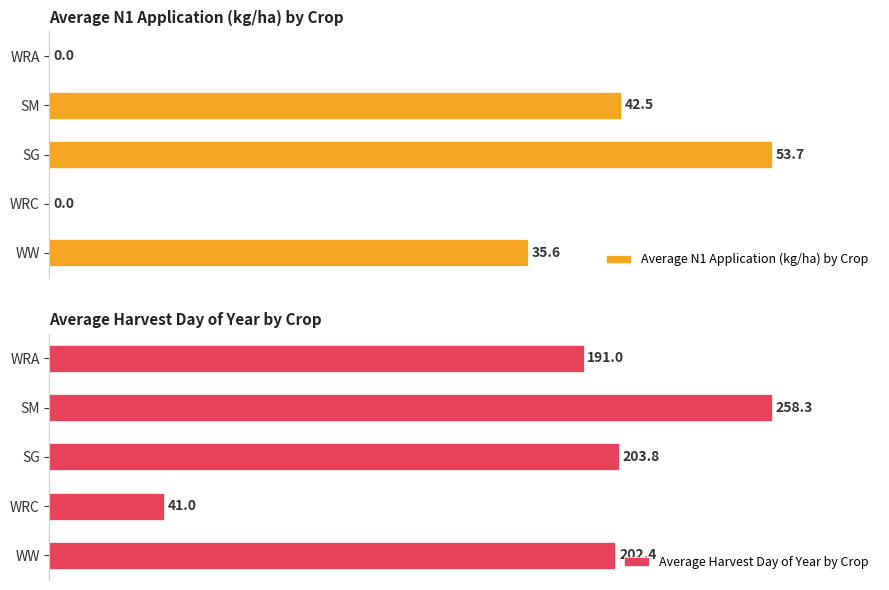

Which series has the widest spread of values?

Average N1 Application (kg/ha) by Crop